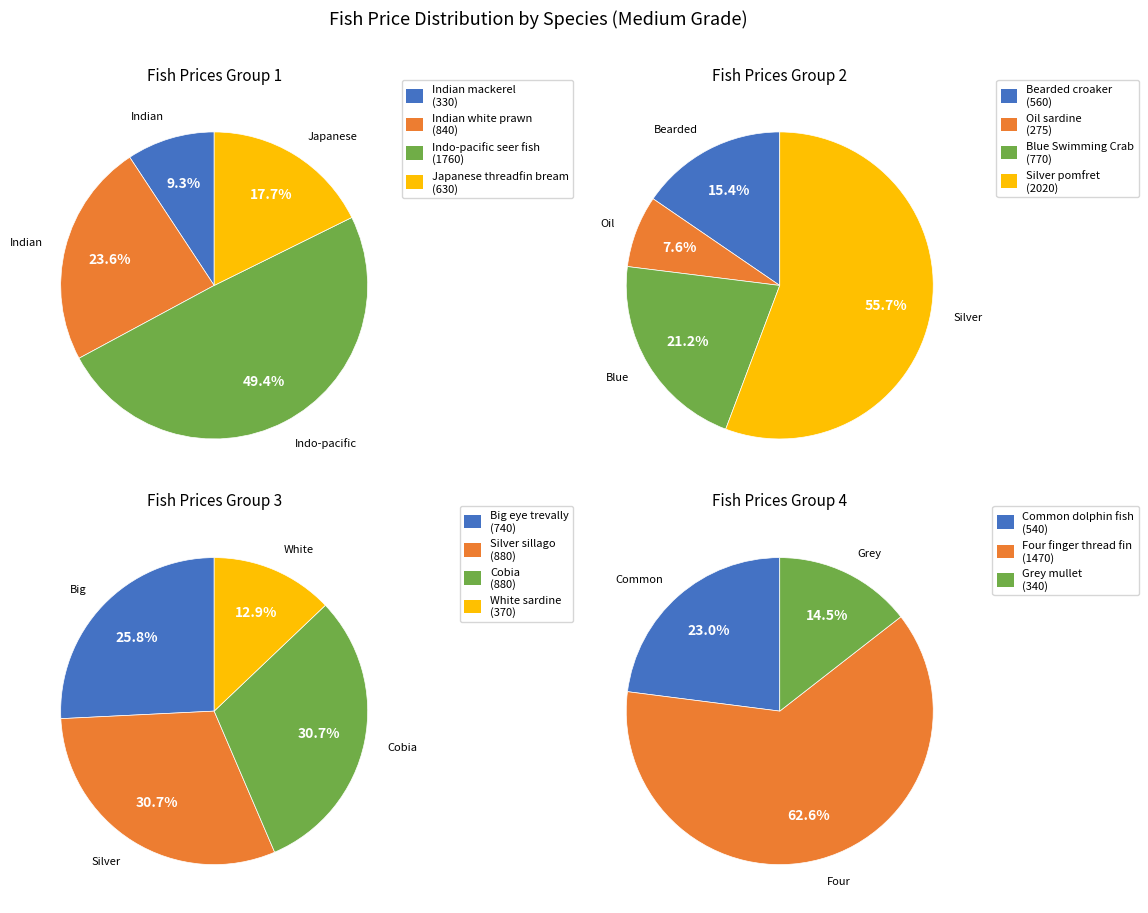

Rank the categories by value from lowest to highest.

Oil sardine, Indian mackerel, Grey mullet, White sardine, Common dolphin fish, Bearded croaker, Japanese threadfin bream, Big eye trevally, Blue Swimming Crab, Indian white prawn, Silver sillago, Cobia, Four finger thread fin, Indo-pacific seer fish, Silver pomfret